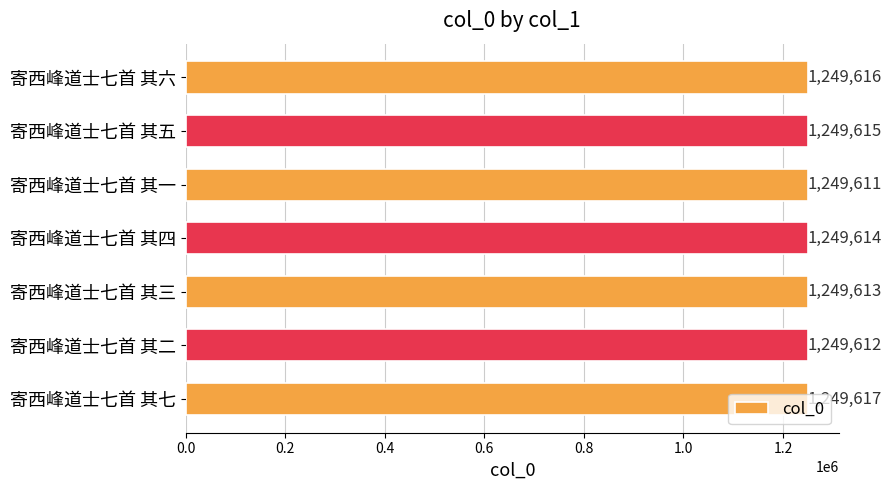

Which label corresponds to the largest value in the chart?

寄西峰道士七首 其七